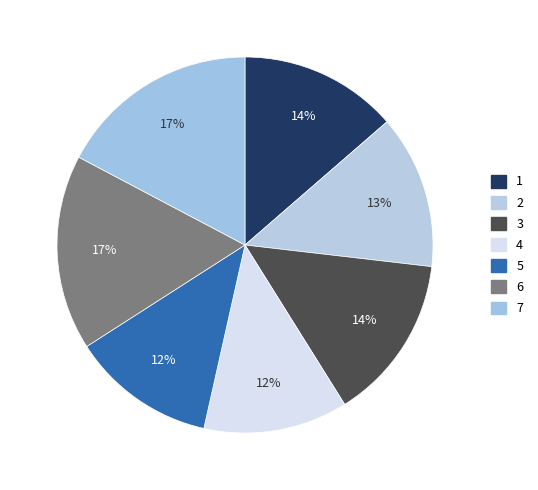

What is the largest slice in the pie chart?

7